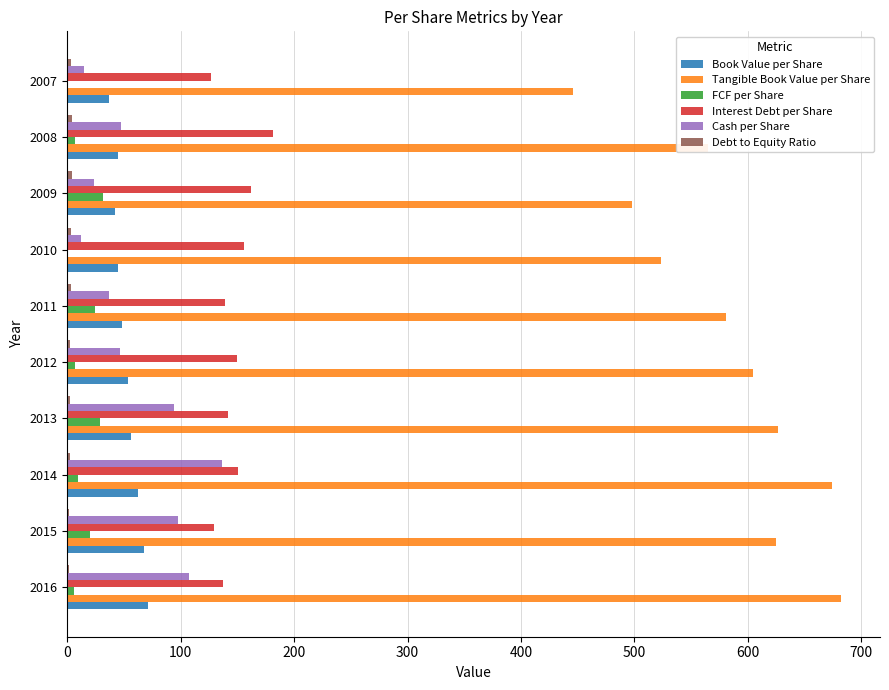

What is the sum of all Cash per Share values?

616.4